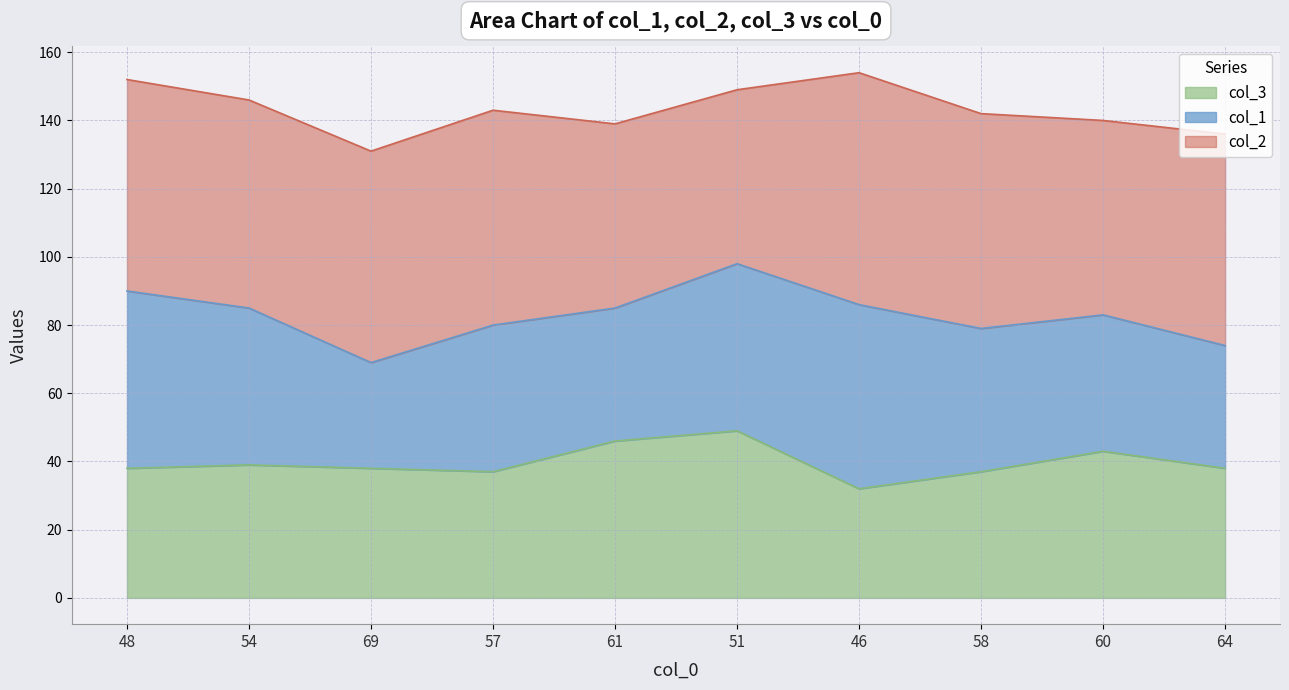

At how many categories does at least one series exceed 106?

10